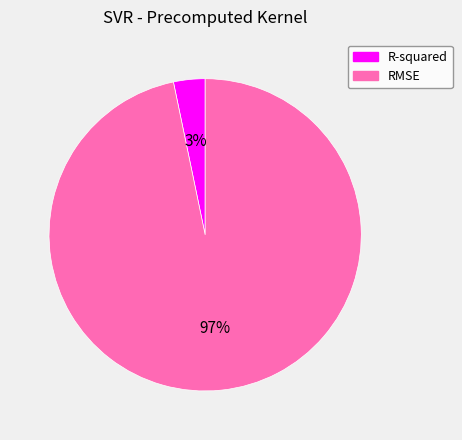

Is it true that R-squared is 3% of the pie?

True